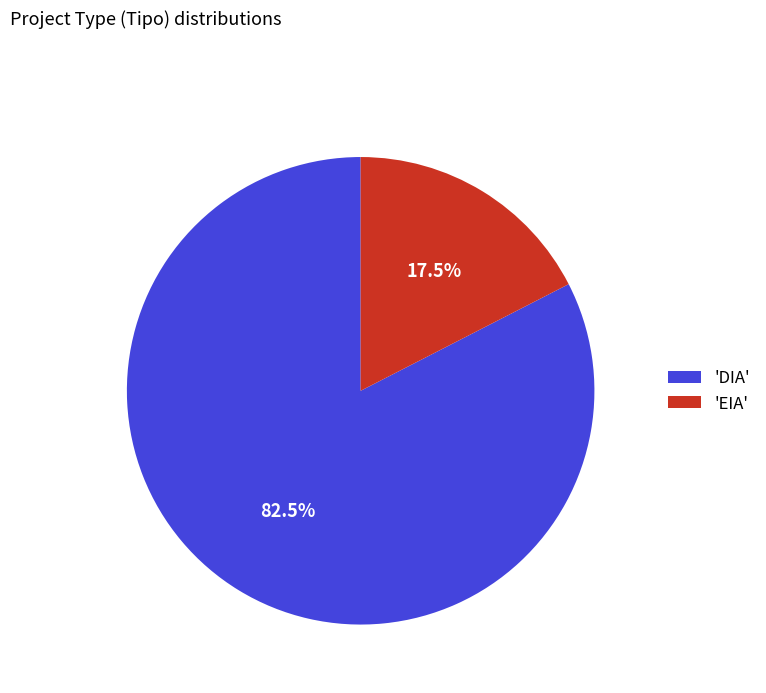

What is the largest slice in the pie chart?

'DIA'